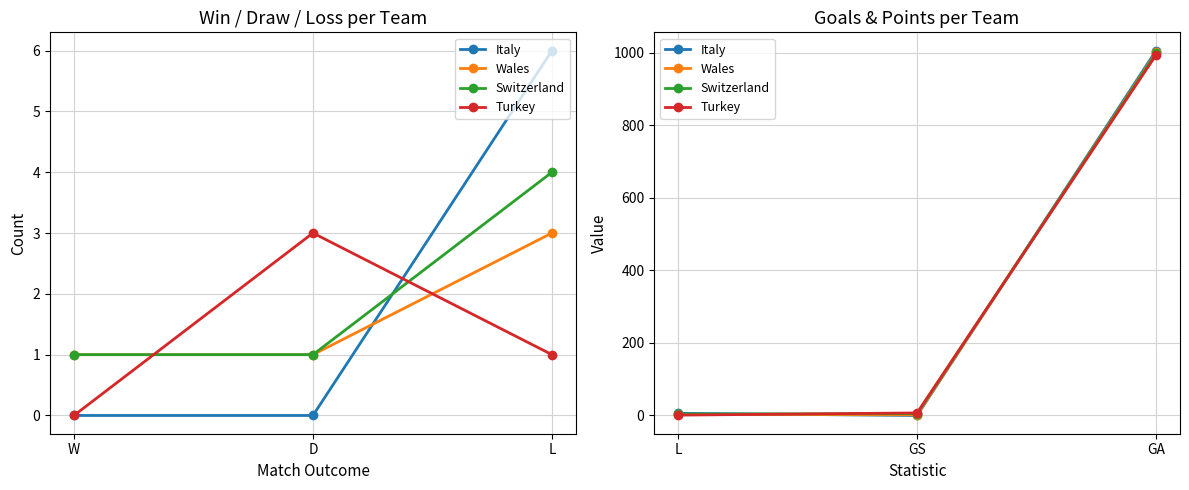

What is the label of the 1st point from the right?

GA